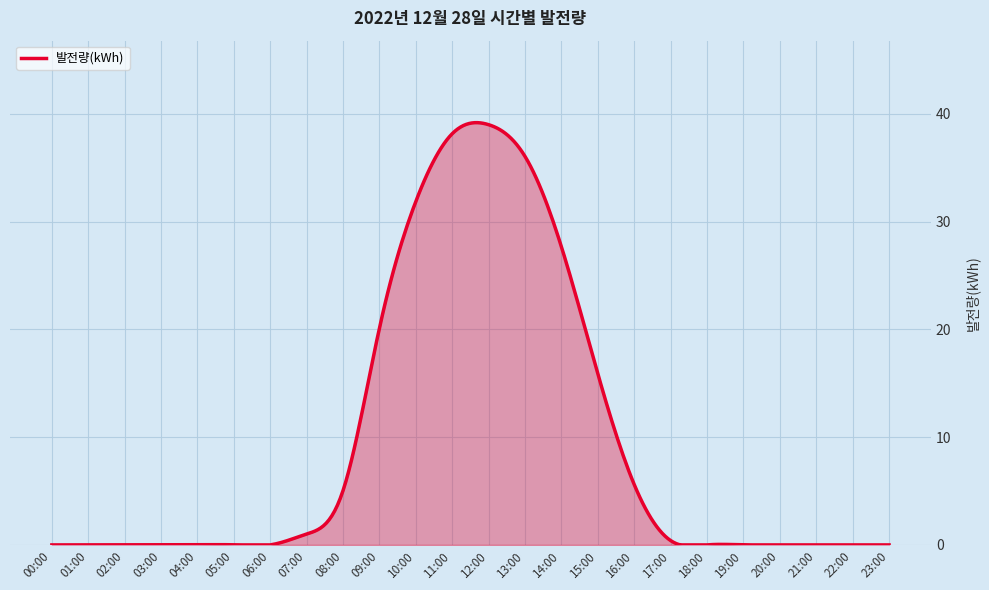

True or false: there are more than 0 points higher than both neighbors.

True